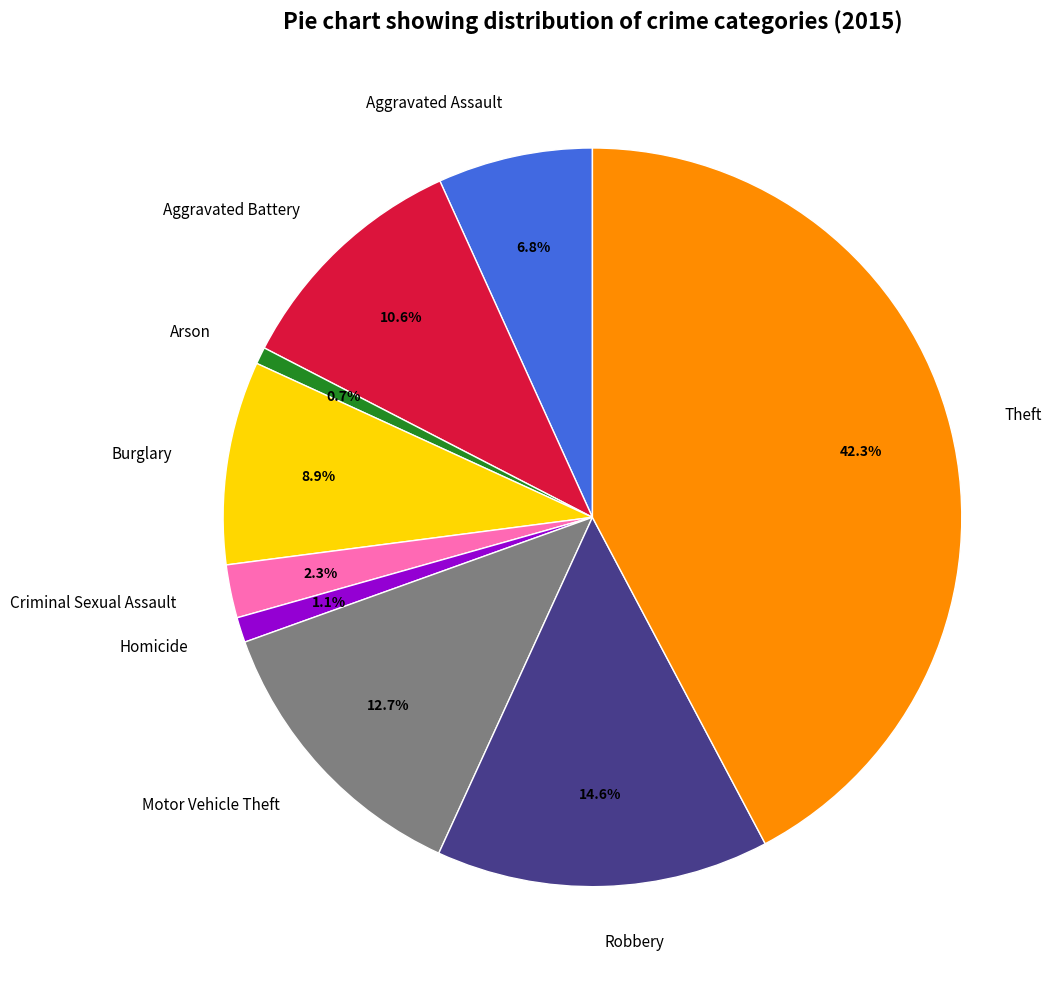

What percentage is NOT represented by Burglary?

91.1%